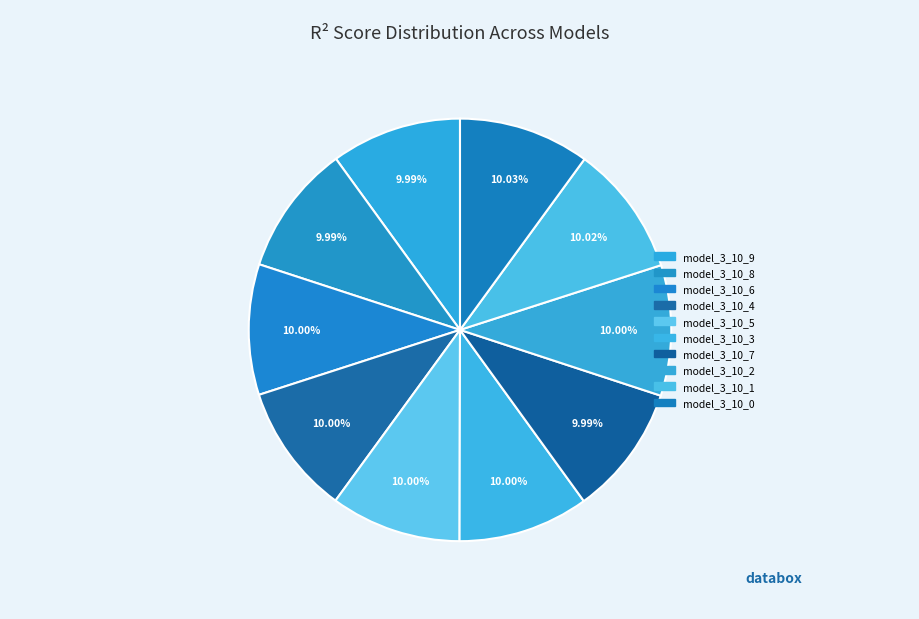

To the nearest percent, what is the average slice percentage?

10%